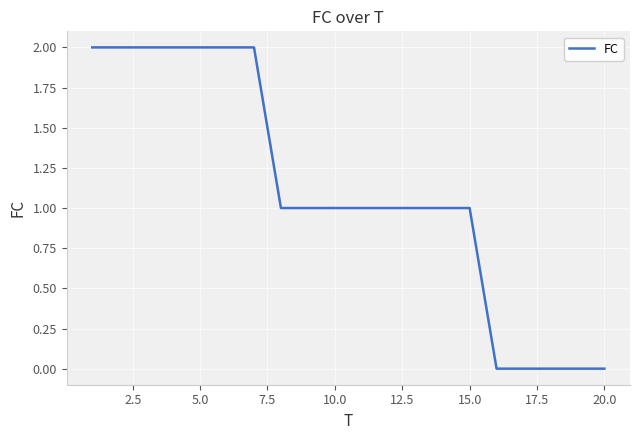

Is this an area chart (filled region under the line)?

No